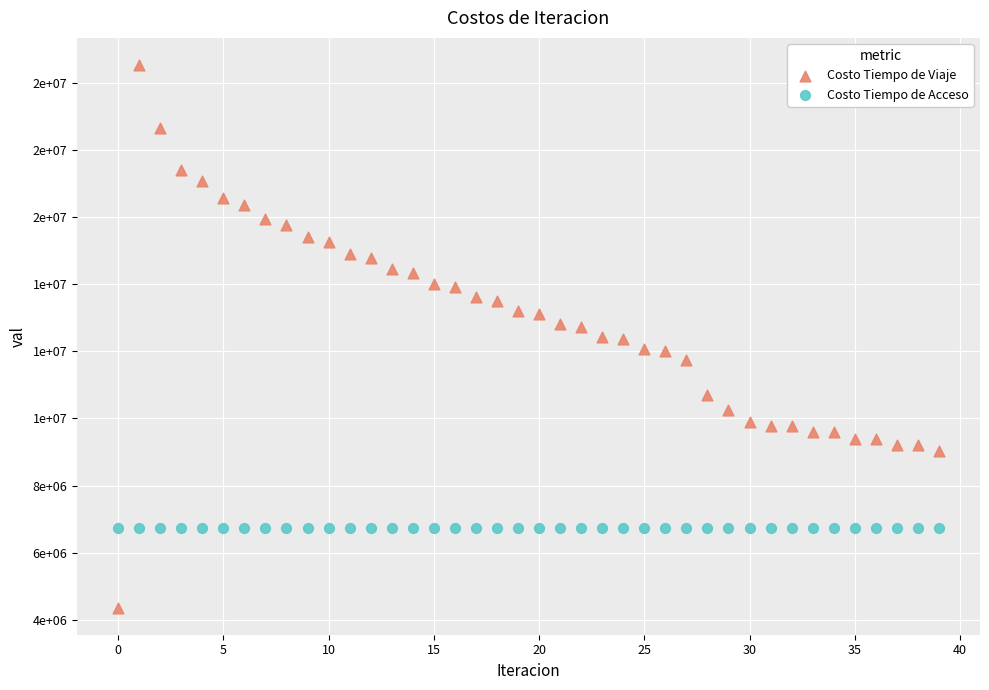

Which series reaches the minimum Y coordinate?

Costo Tiempo de Viaje